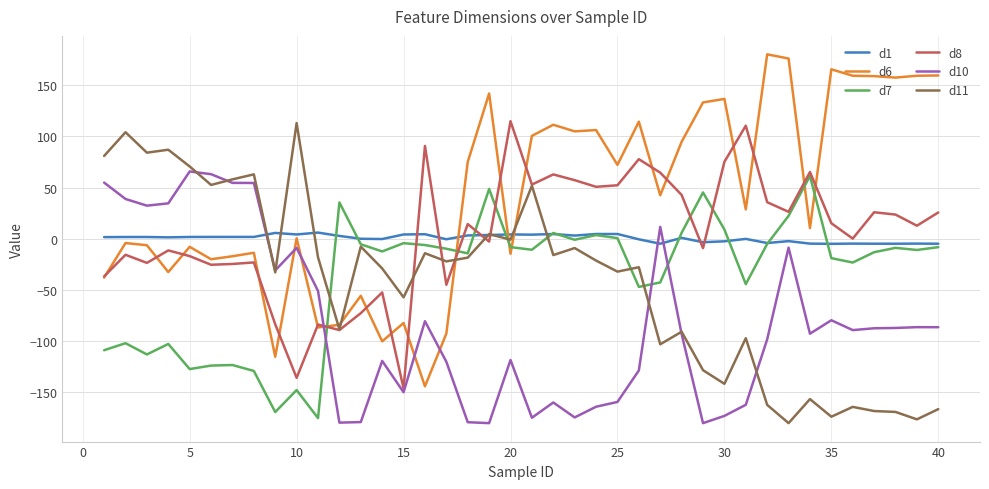

In d1, how many points are higher than both neighbors (excluding endpoints)?

13